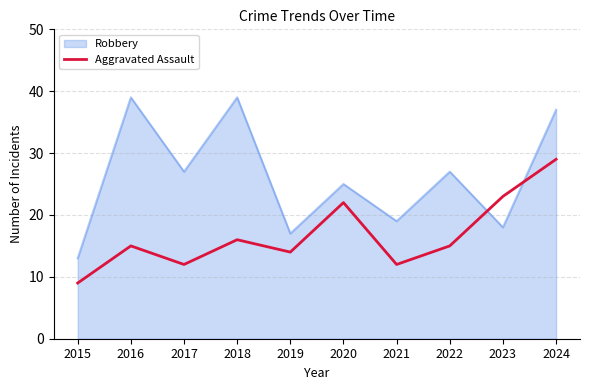

How many categories are shown in the chart?

10